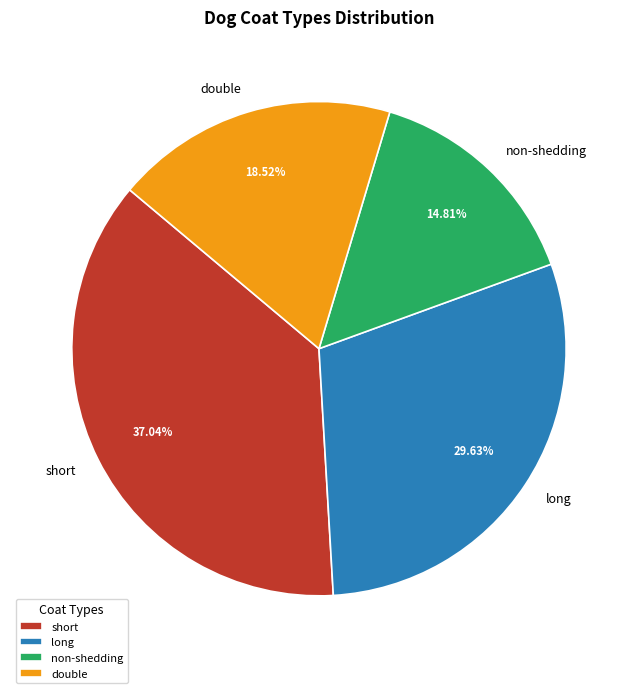

To the nearest percent, what portion does long represent?

30%